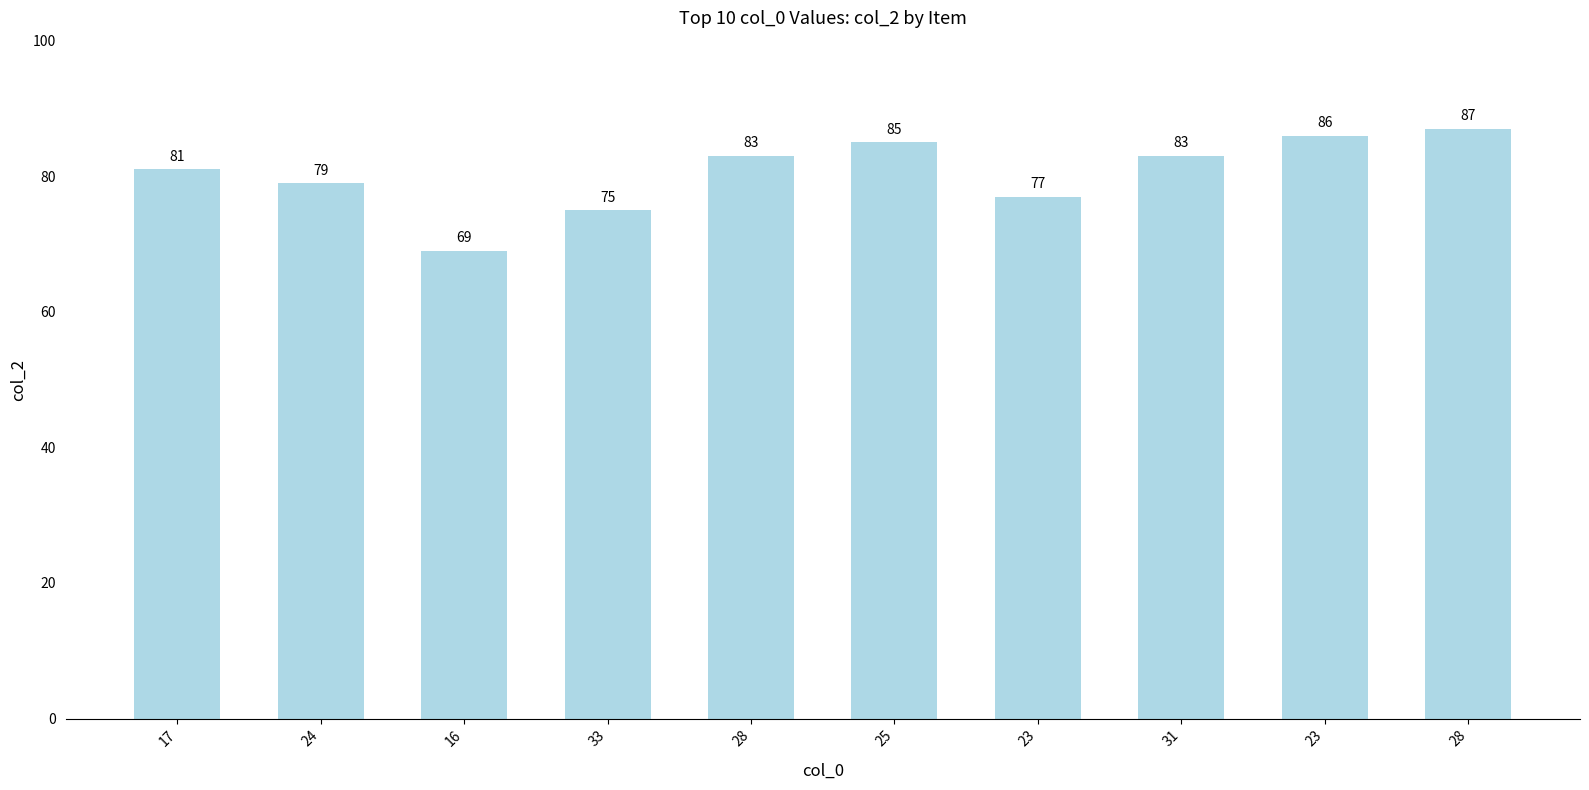

What is the sum of the values at 25 and 23?

171